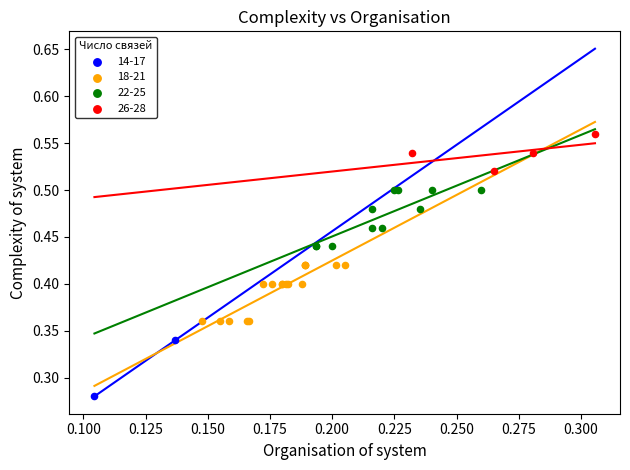

What are all the series names shown in the legend?

14-17, 18-21, 22-25, 26-28